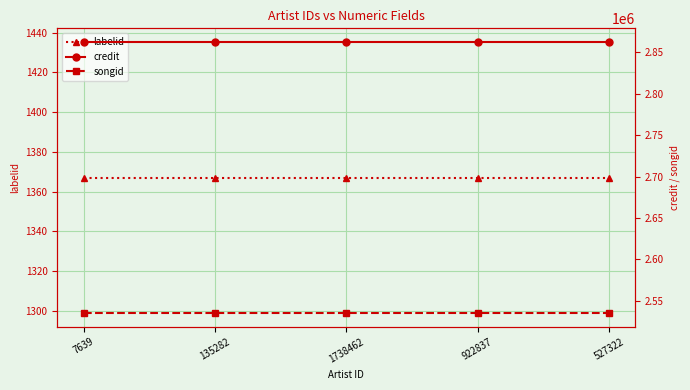

Which category has the highest value across all series?

7639